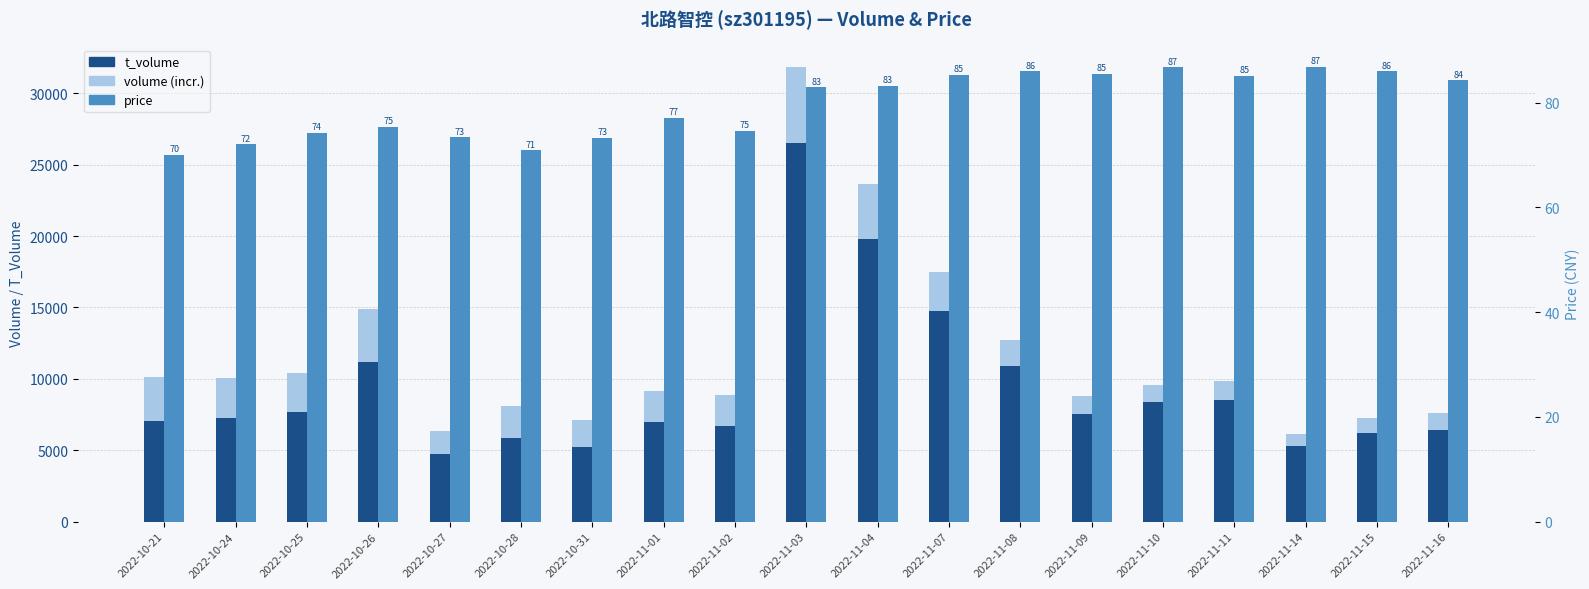

At which category does the chart reach its minimum across all series?

2022-10-21